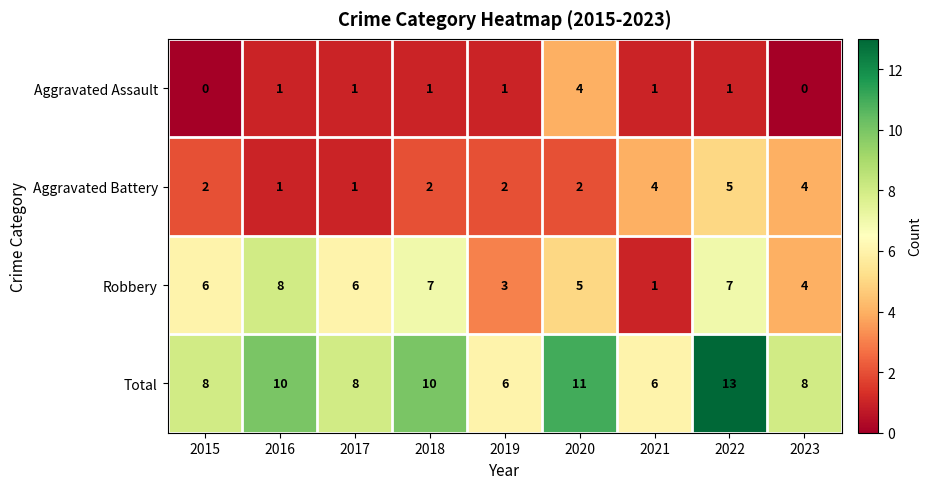

The value of Total at 2018 is 10. True or false?

True